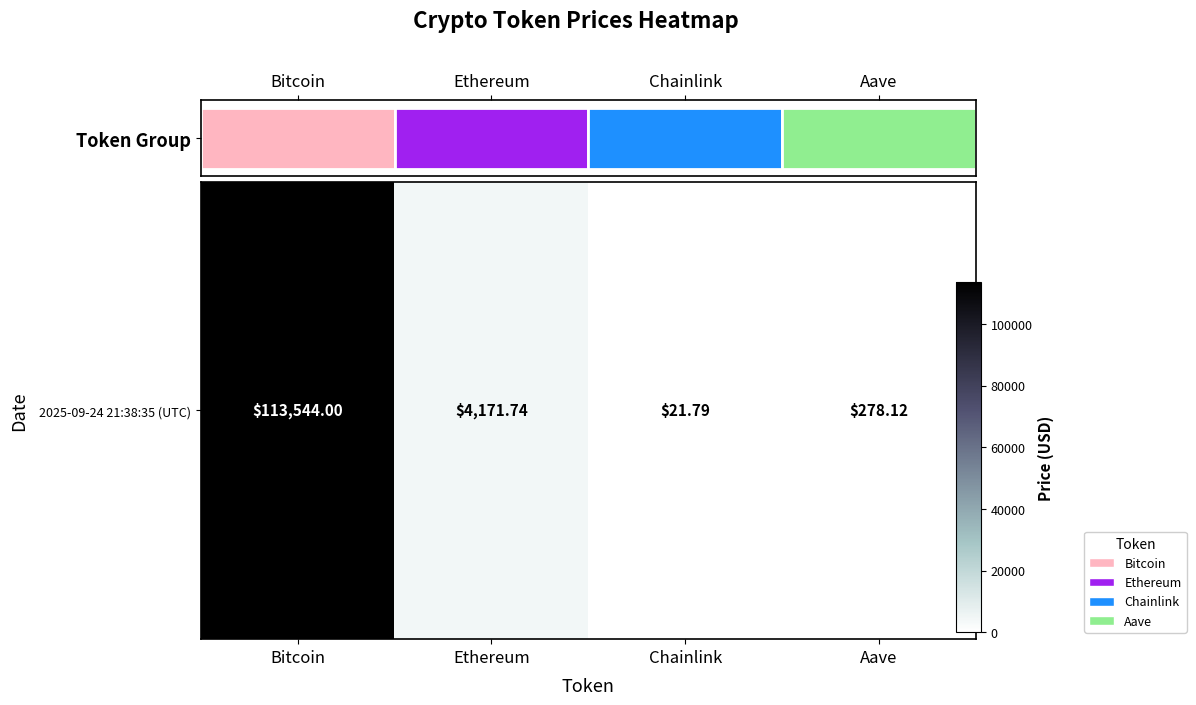

True or false: the data shows 4171.7 at Ethereum.

True